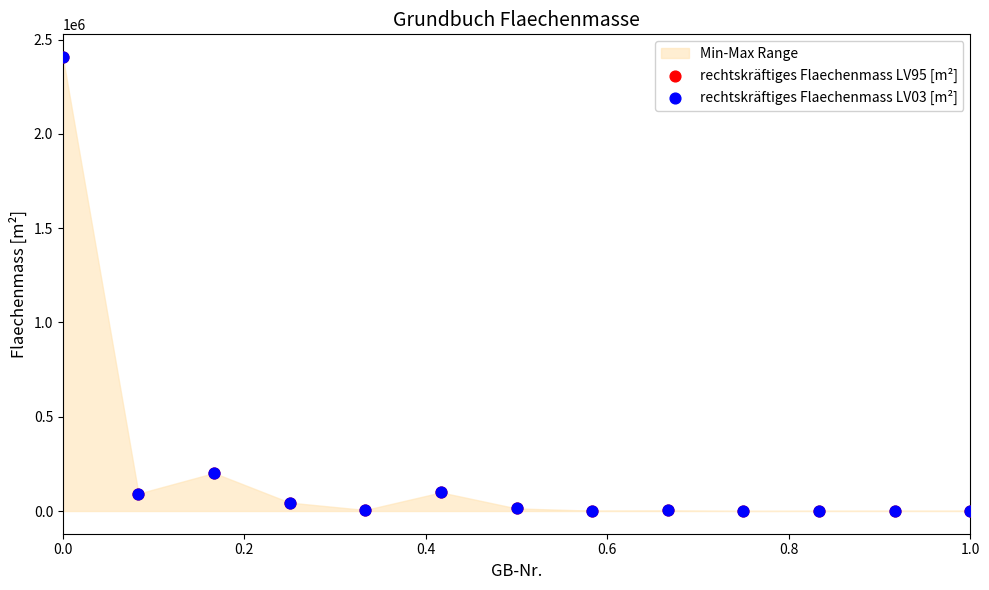

Which series contains the highest Y value?

rechtskräftiges Flaechenmass LV03 [m²]